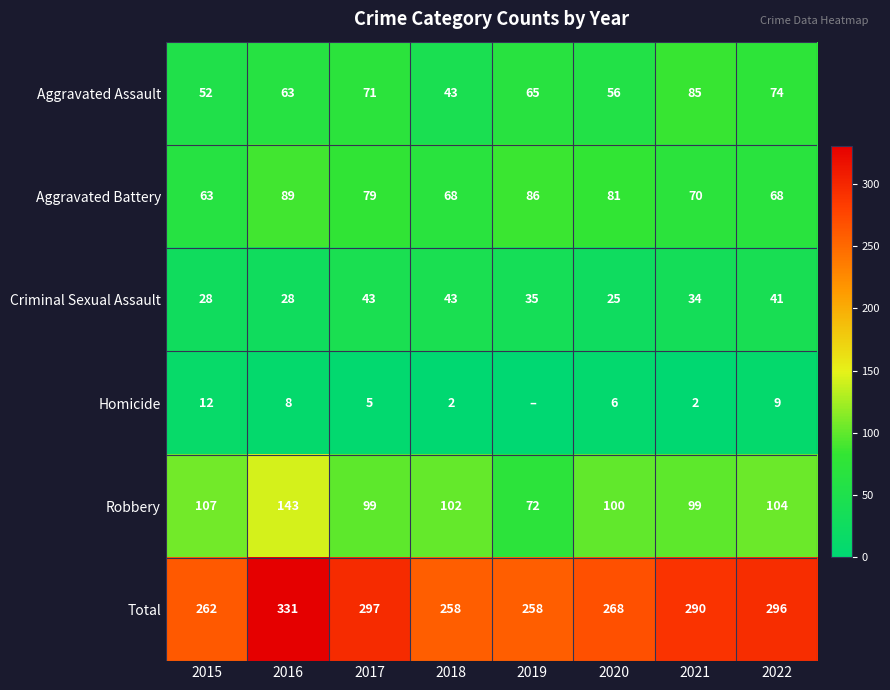

Between 2016 and 2022, which series saw the biggest shift?

Robbery